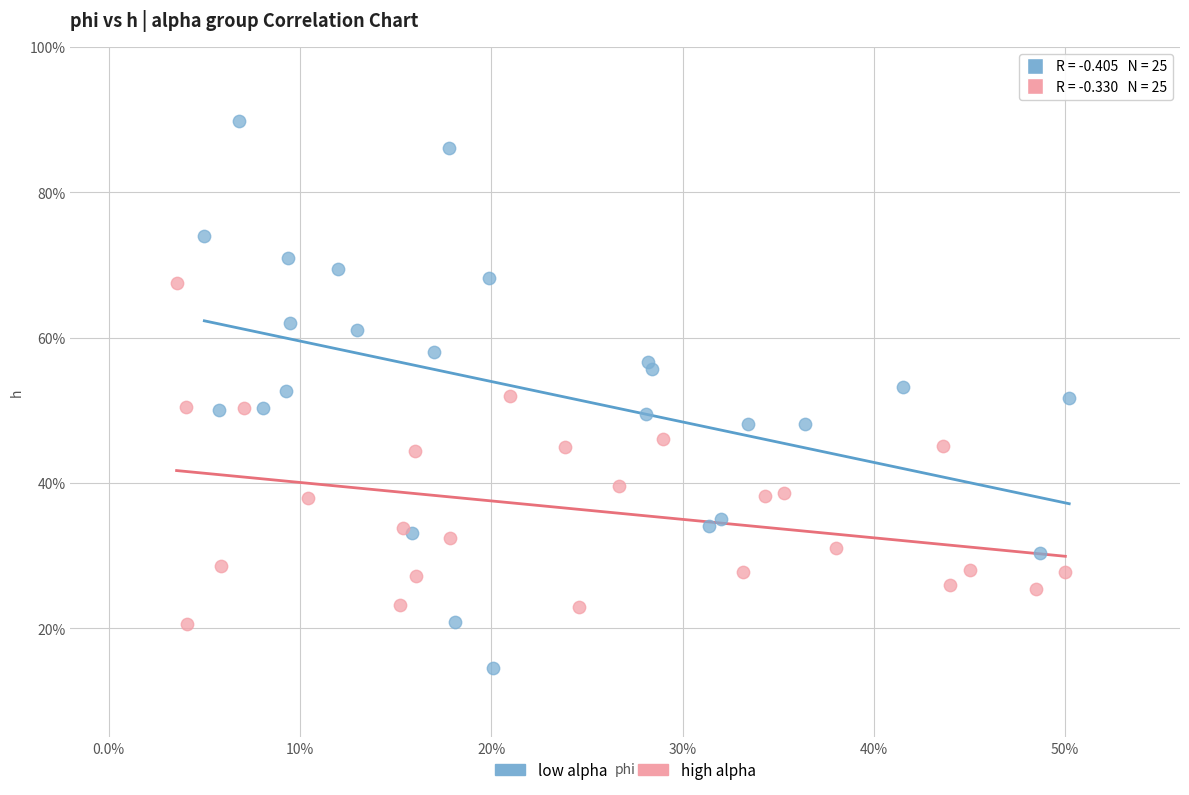

What are all the series names shown in the legend?

low alpha, high alpha